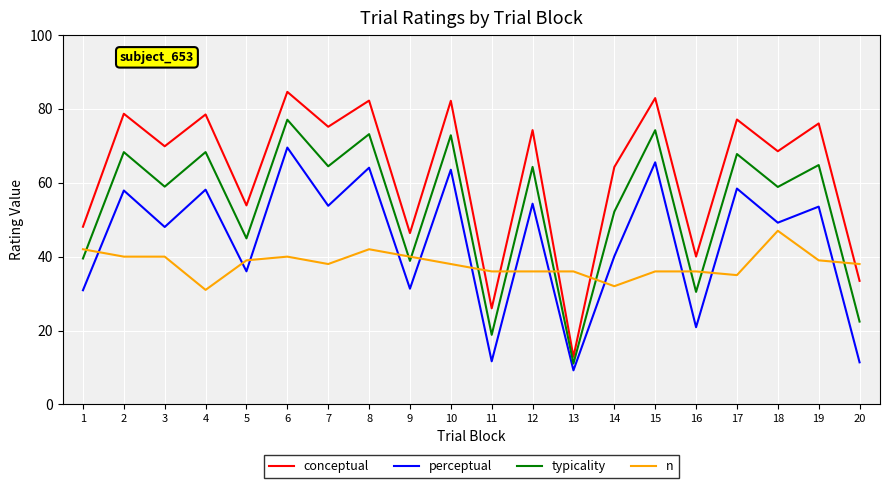

How many interior local valleys does the conceptual series have?

8